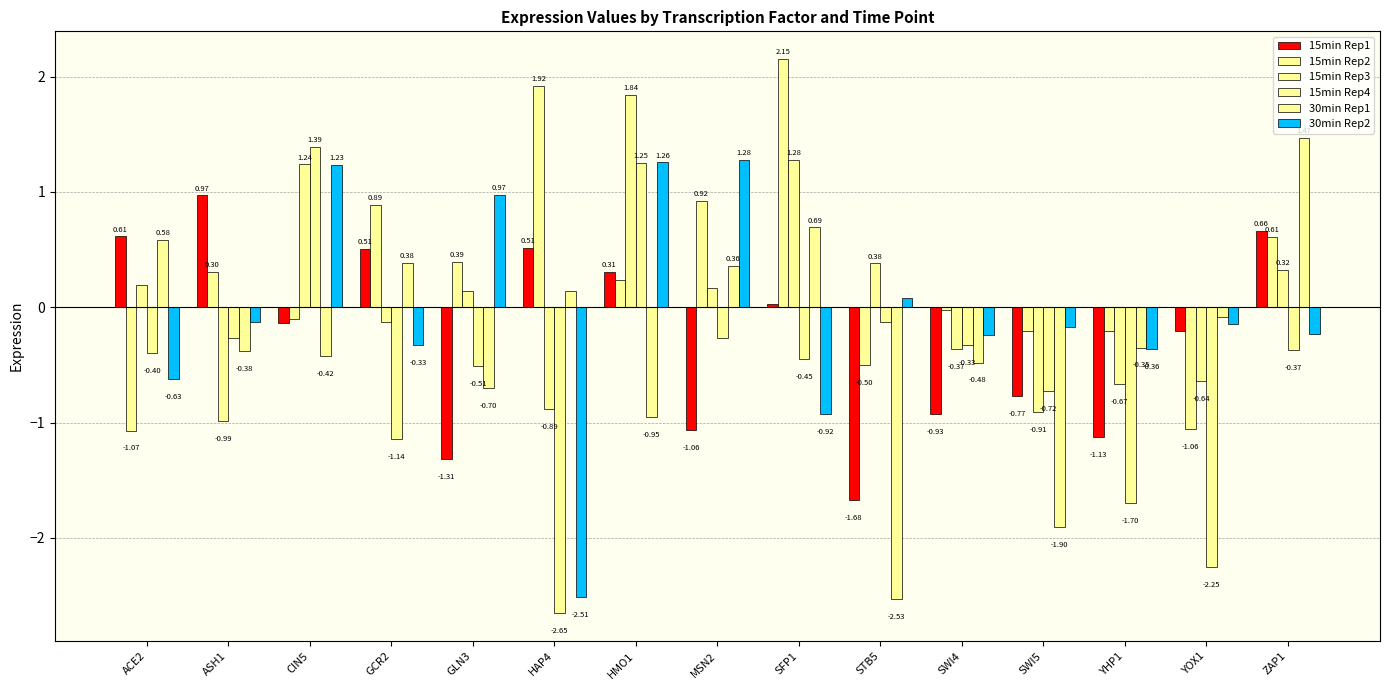

Does the chart contain stacked bars?

No